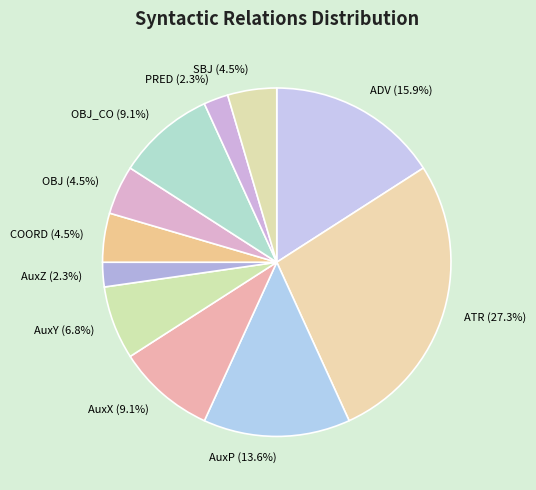

What percentage is the ADV slice, to the nearest percent?

16%